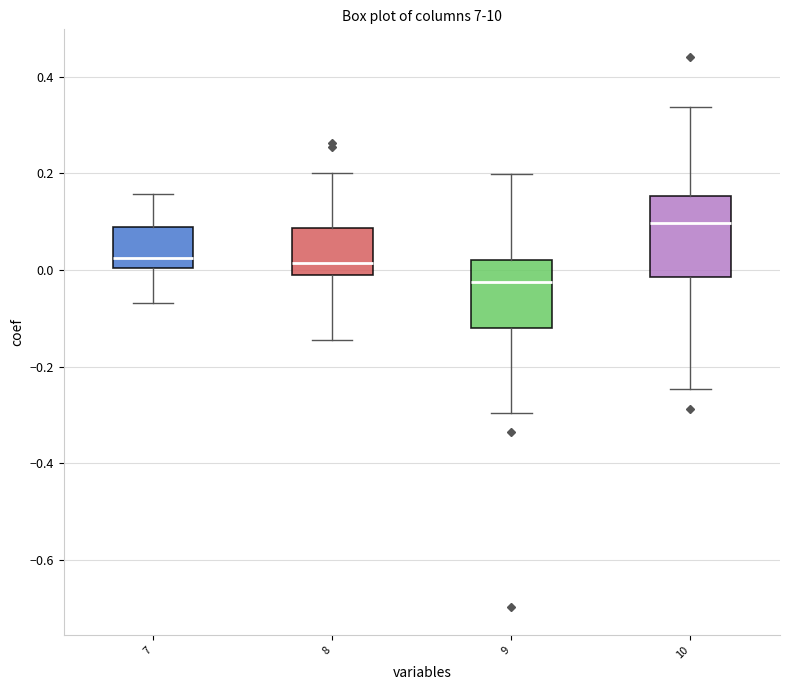

Where is the lower edge of the box at x = 7 on the y-axis? The values are not printed on the chart, so give them approximately, as read against the axis.

0.00